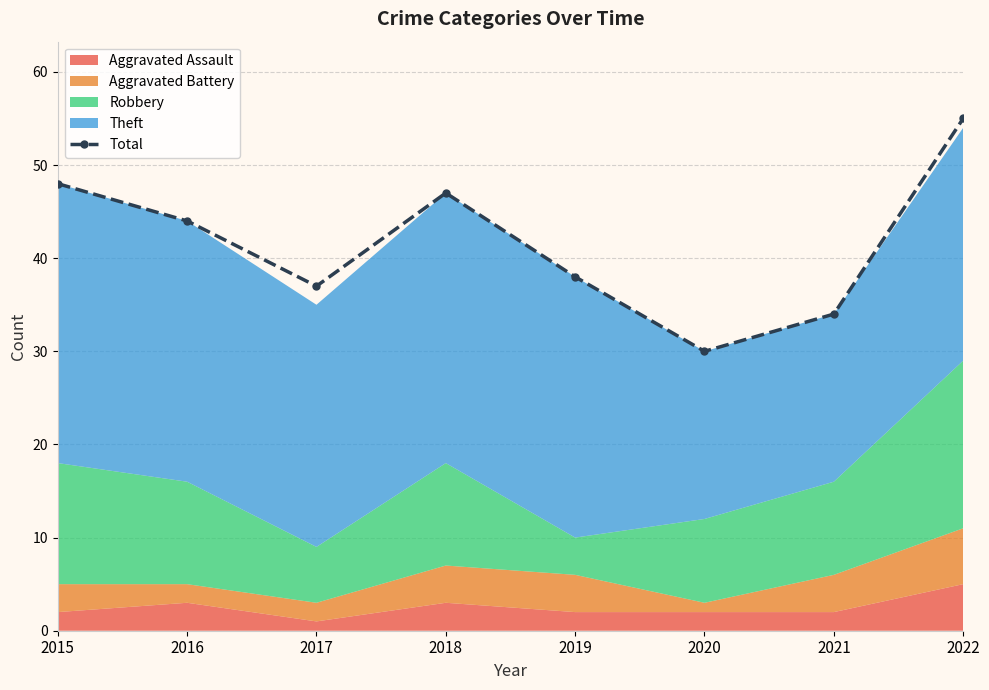

Reading left to right, what are all the values shown in this chart?

48	44	37	47	38	30	34	55